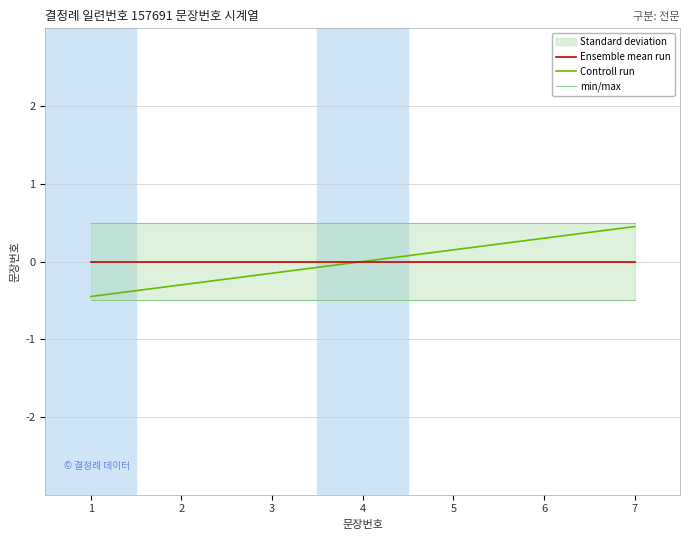

Does the chart display data point markers on the line(s)?

No